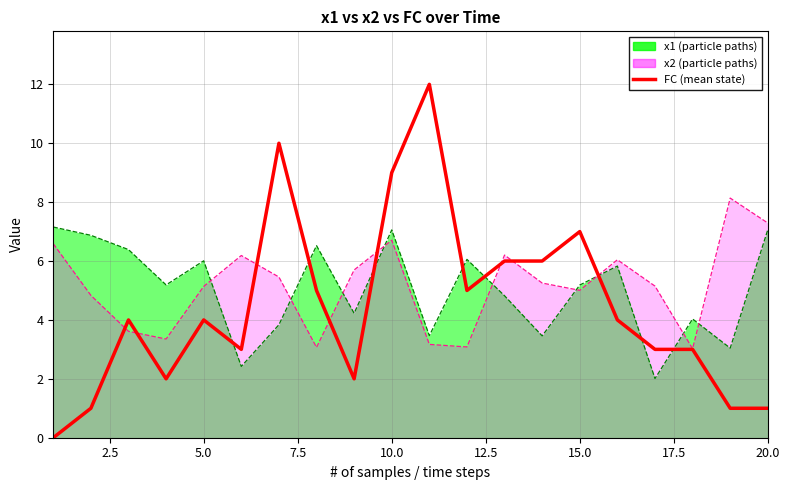

What is the maximum value shown in the chart?

12